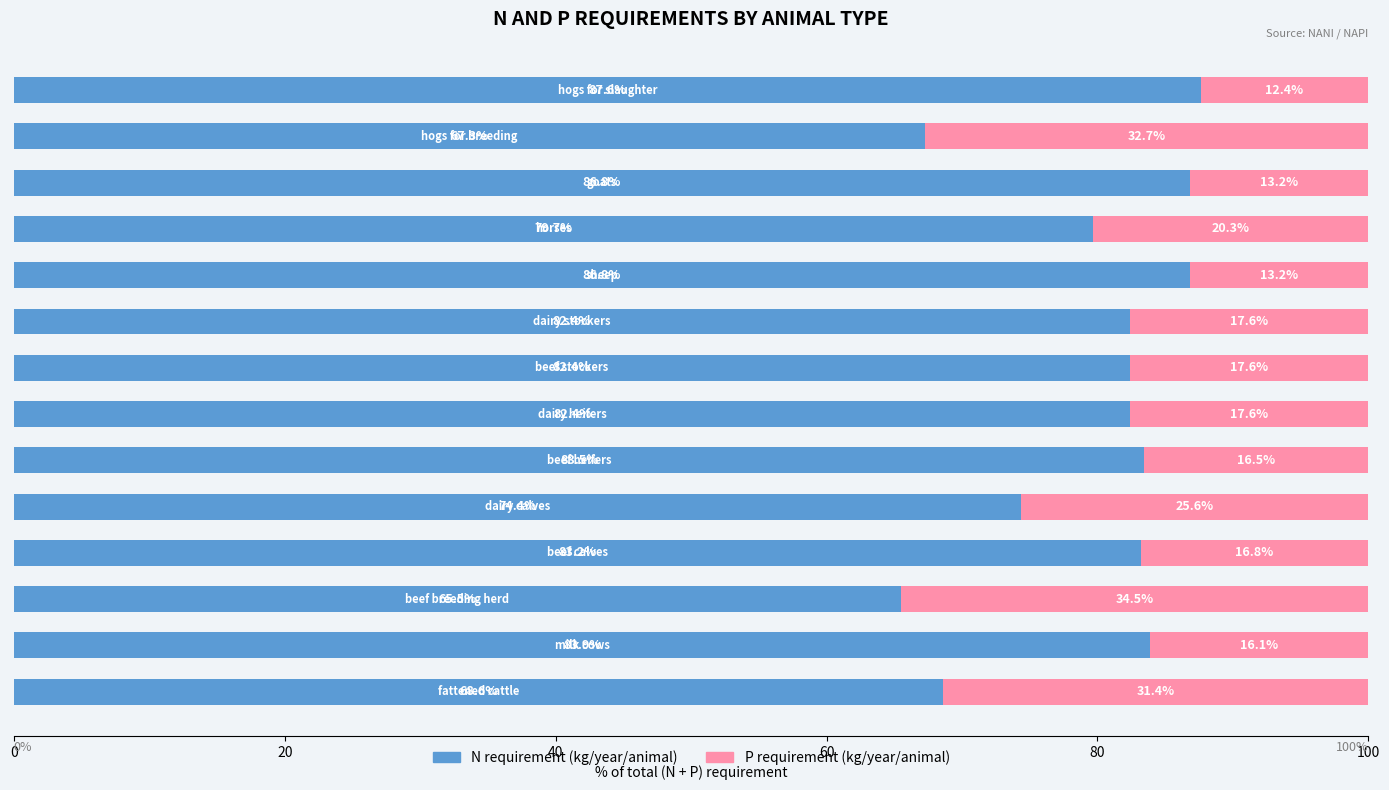

What is the maximum value for N requirement (kg/year/animal)?

87.6